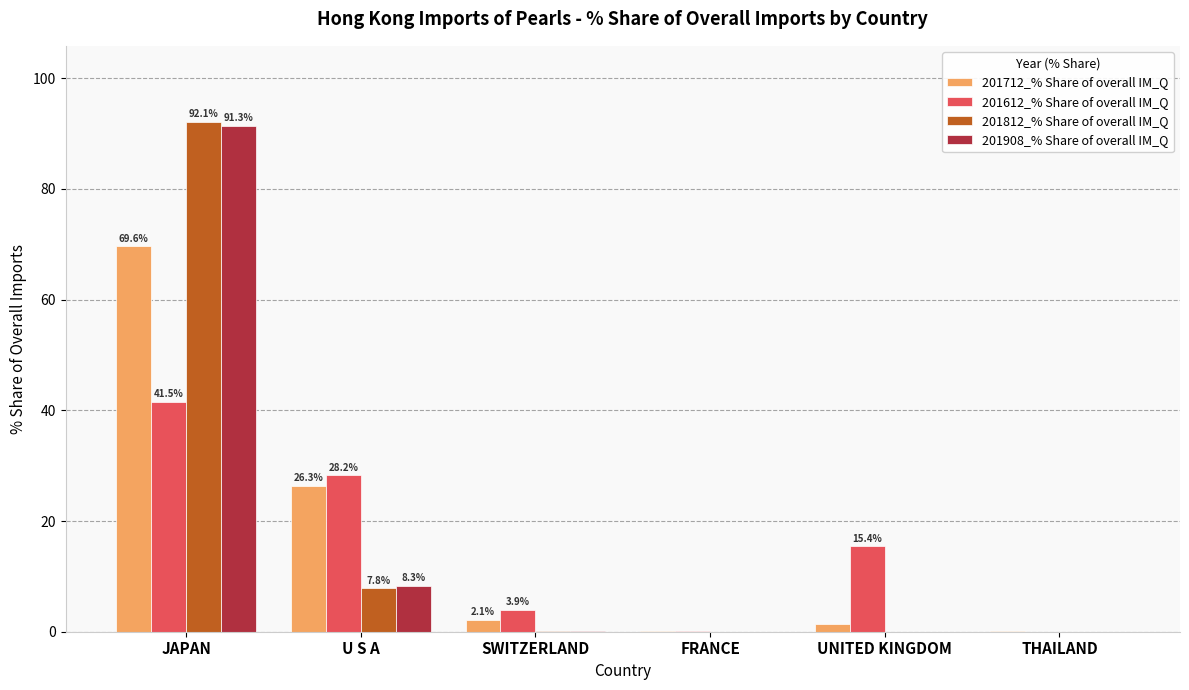

Is it true that 201612_% Share of overall IM_Q equals 24.4 at UNITED KINGDOM?

False